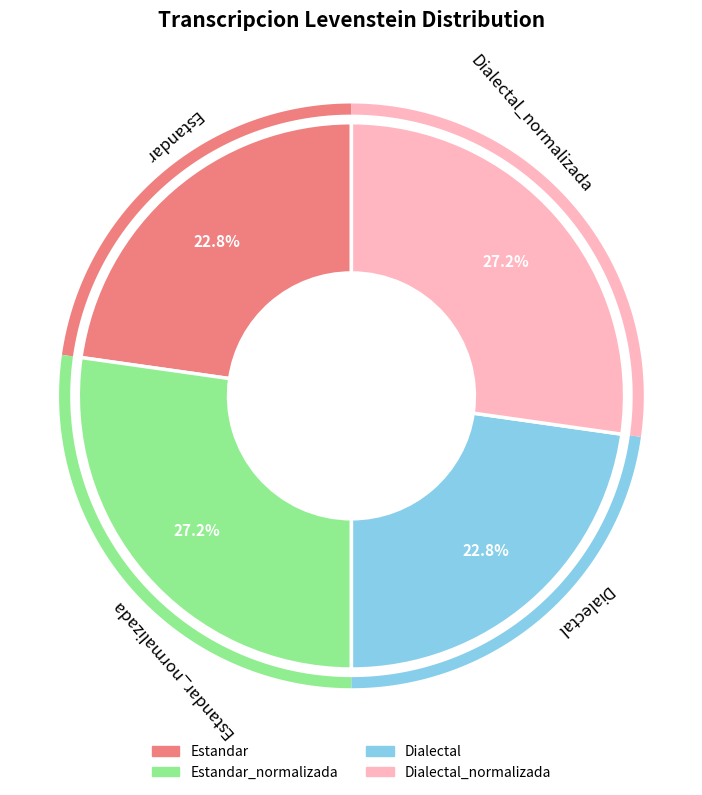

What is the largest slice in the pie chart?

Estandar_normalizada